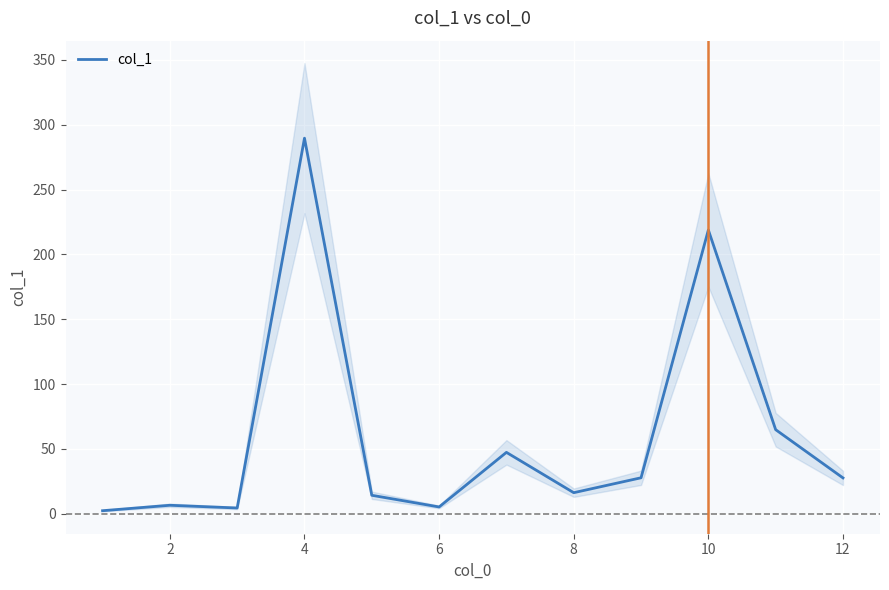

What is the maximum value for col_1?

289.6